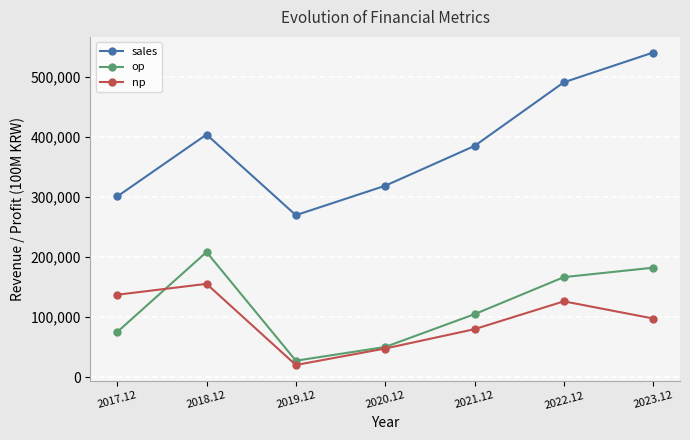

What is the sum of all op values?

814571.9